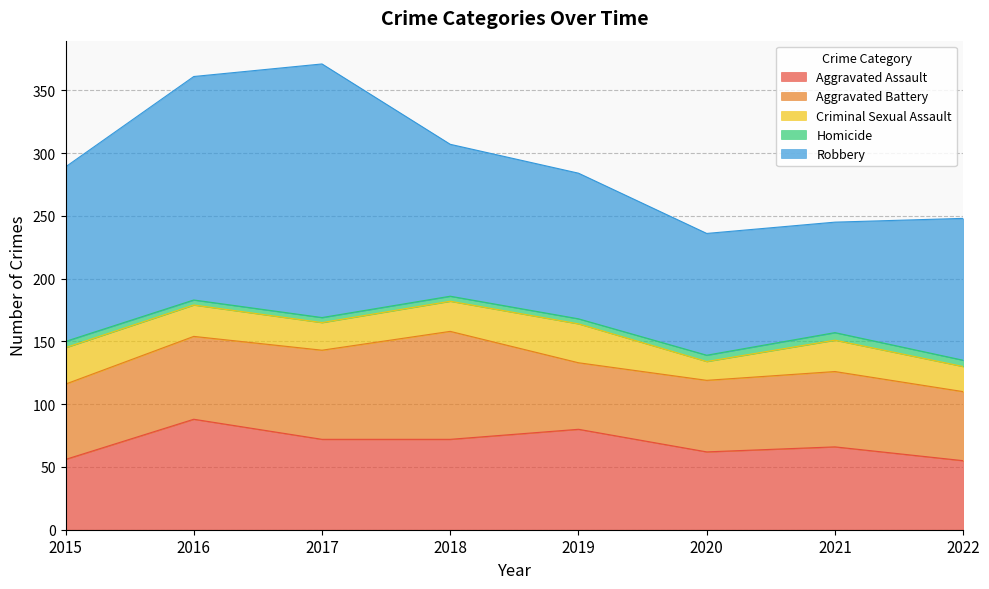

What is the approximate value of Homicide at 2017?

4